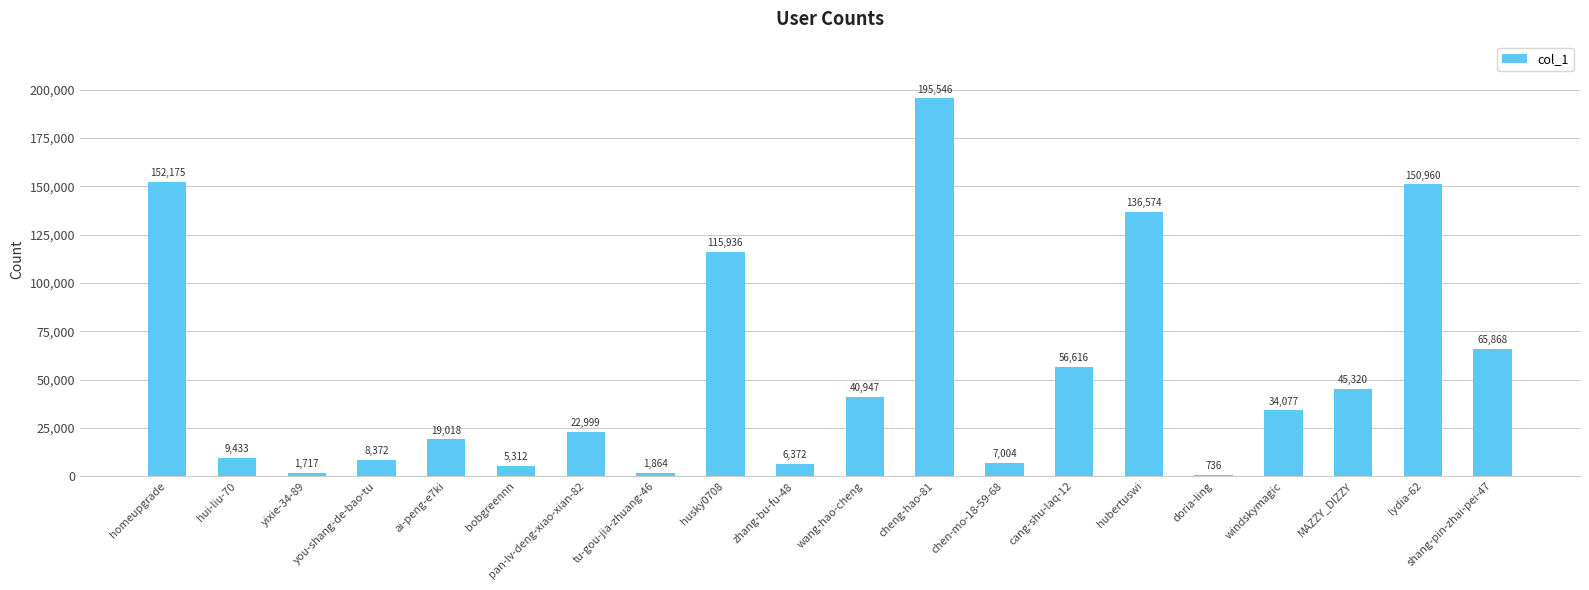

What is the label of the 5th bar from the left?

ai-peng-e7ki